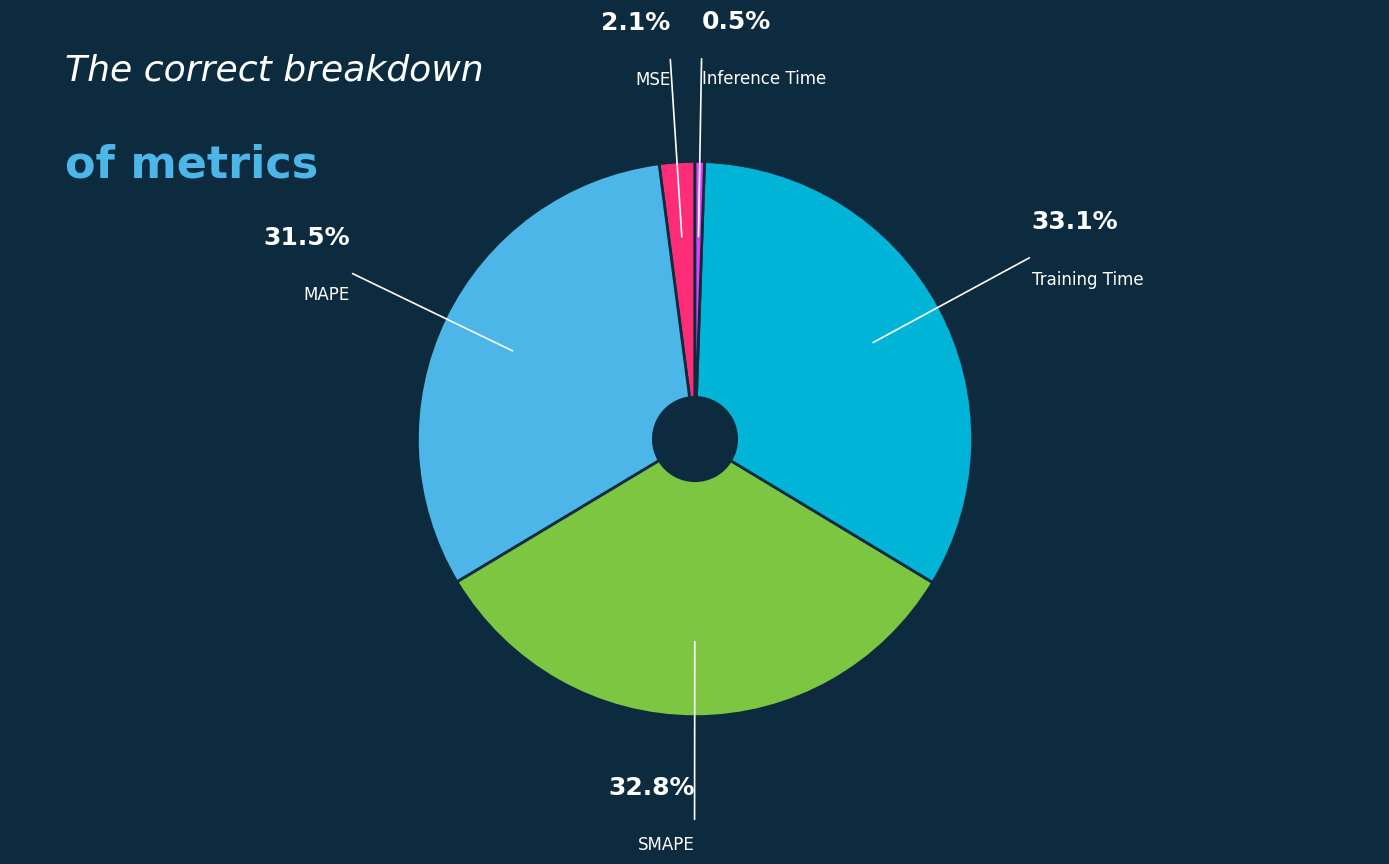

Does any single category account for the majority?

No